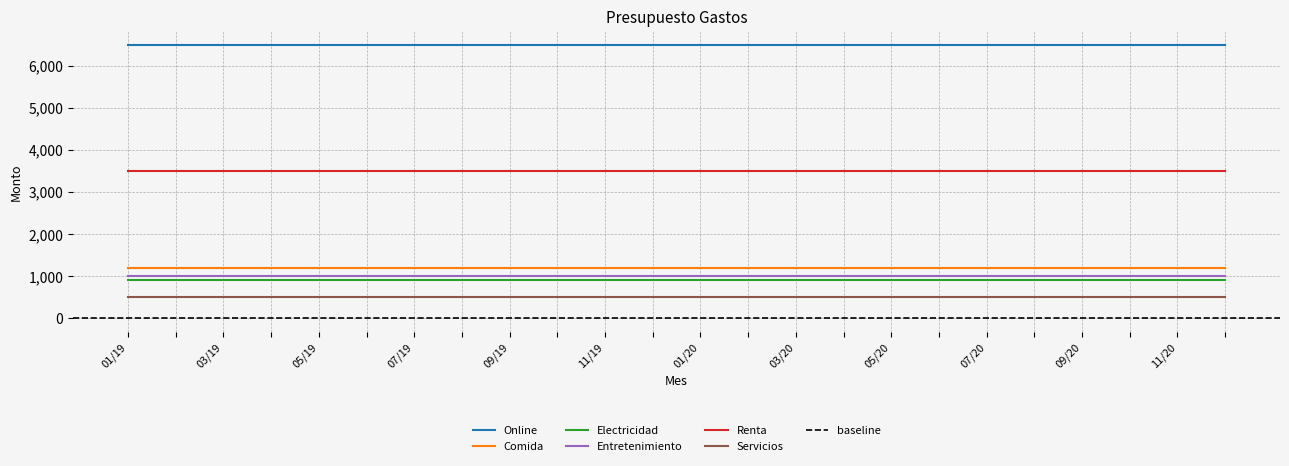

What position from the right is 12/19?

13